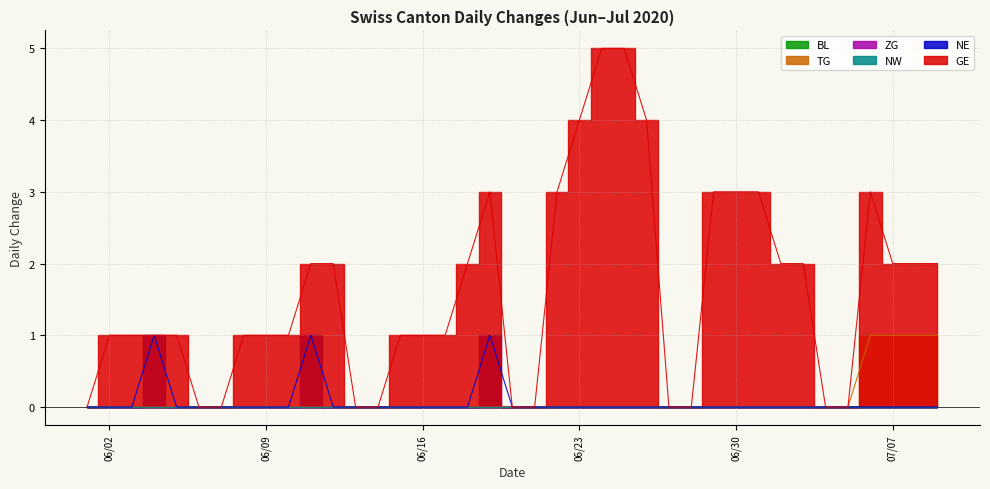

The value of NE at 2020-06-14 is 0. True or false?

True